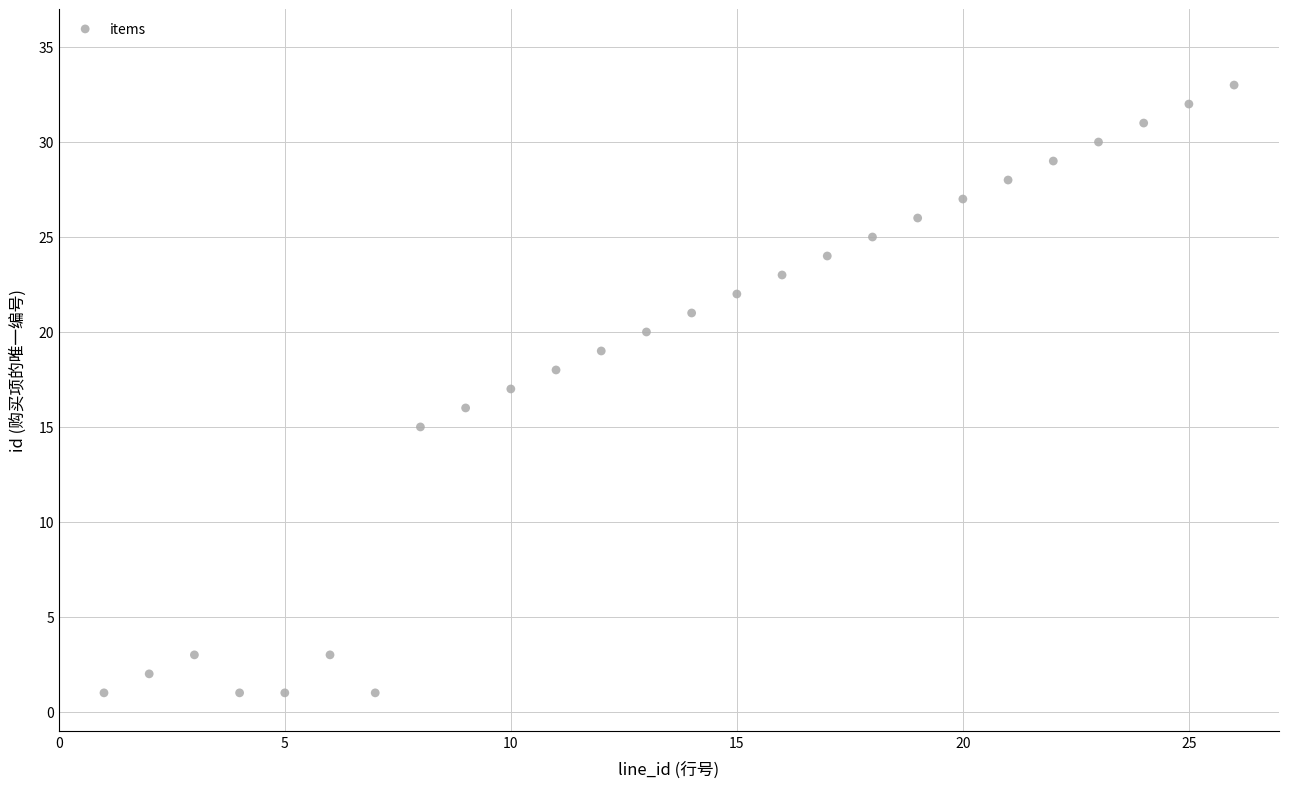

What is the range of Y values (max minus min)?

32